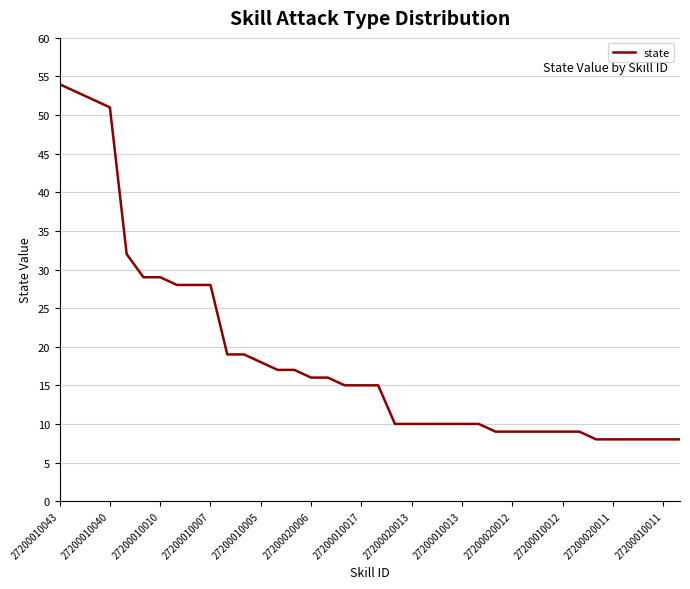

What is the greatest value displayed?

54